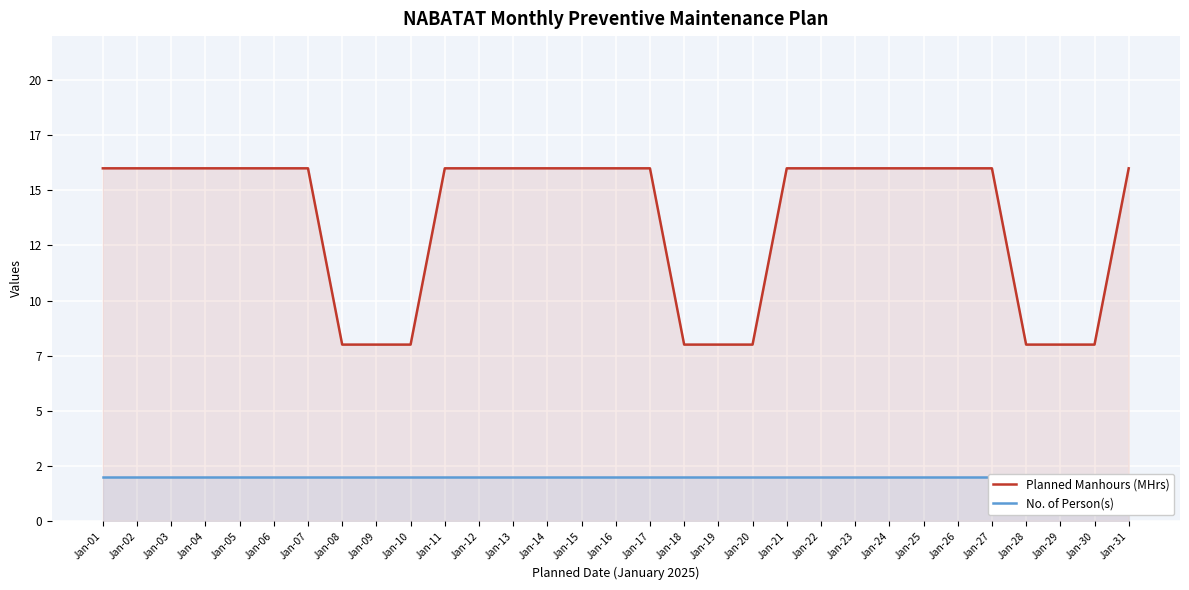

At how many categories does at least one series exceed 8?

22